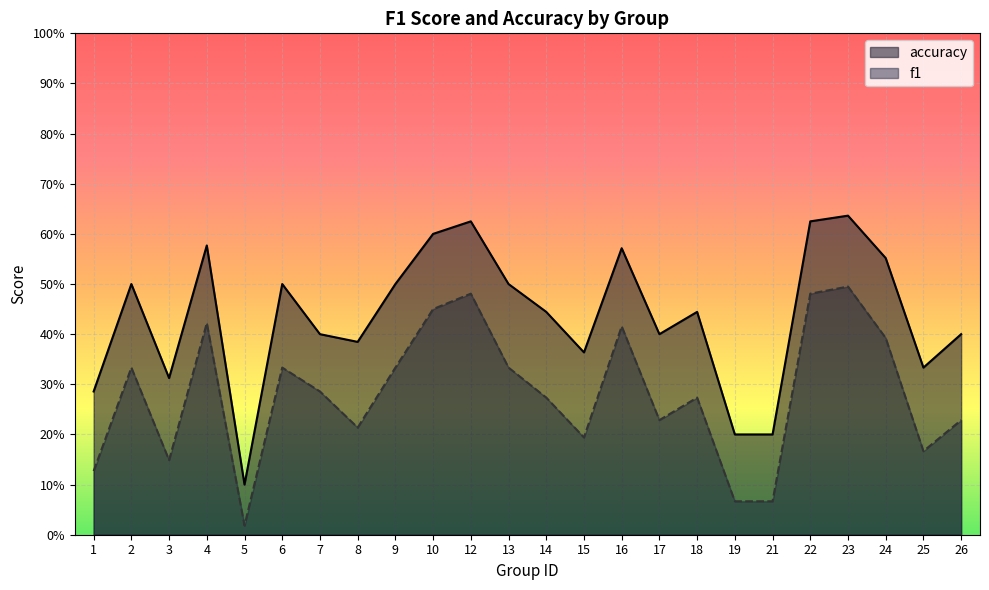

Reading right to left, what are all the values shown in this chart?

f1: 26=0.2	25=0.2	24=0.4	23=0.5	22=0.5	21=0.1	19=0.1	18=0.3	17=0.2	16=0.4	15=0.2	14=0.3	13=0.3	12=0.5	10=0.5	9=0.3	8=0.2	7=0.3	6=0.3	5=0.0	4=0.4	3=0.1	2=0.3	1=0.1
accuracy: 26=0.4	25=0.3	24=0.6	23=0.6	22=0.6	21=0.2	19=0.2	18=0.4	17=0.4	16=0.6	15=0.4	14=0.4	13=0.5	12=0.6	10=0.6	9=0.5	8=0.4	7=0.4	6=0.5	5=0.1	4=0.6	3=0.3	2=0.5	1=0.3